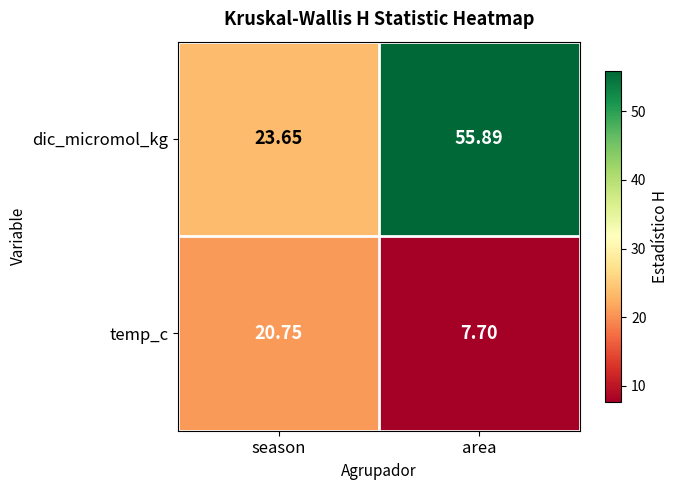

At which label does dic_micromol_kg first exceed 55?

area